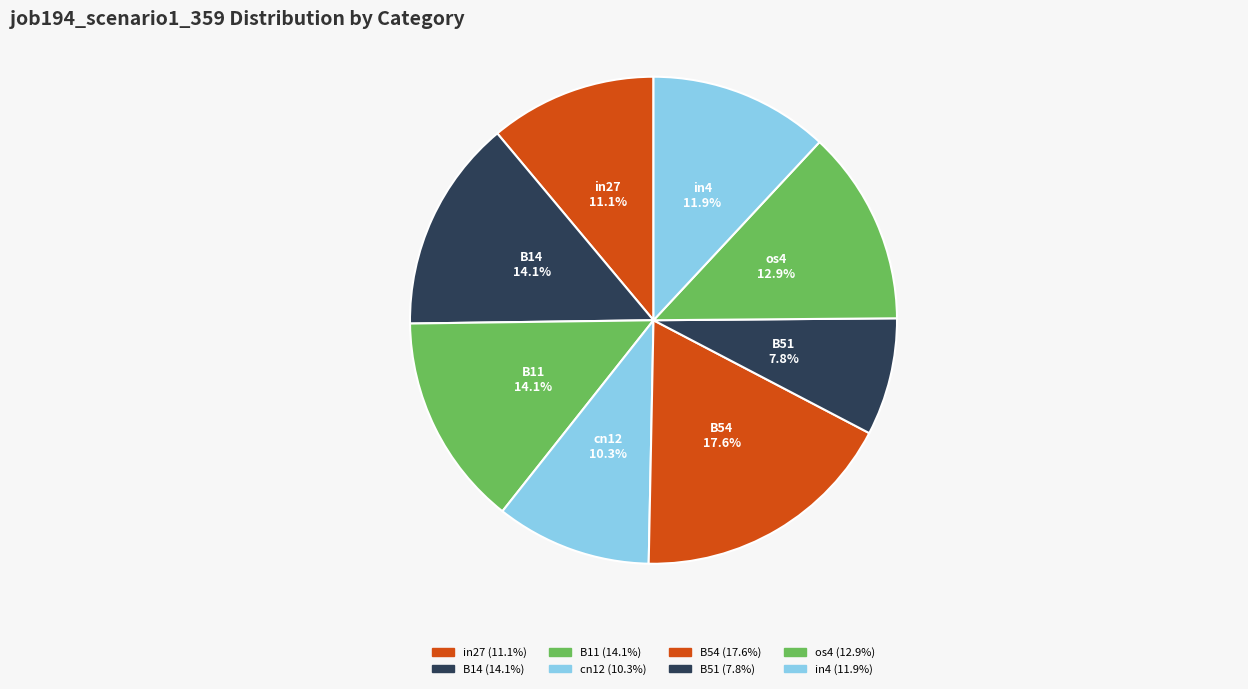

How many slices are in this pie chart?

8